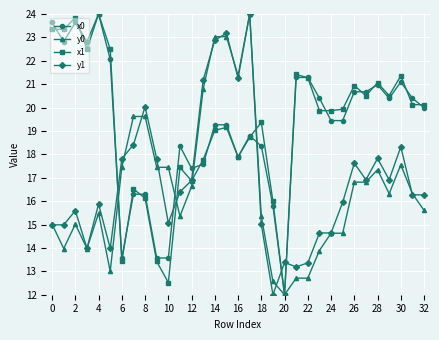

True or false: y1 has more than 0 points higher than both neighbors.

True